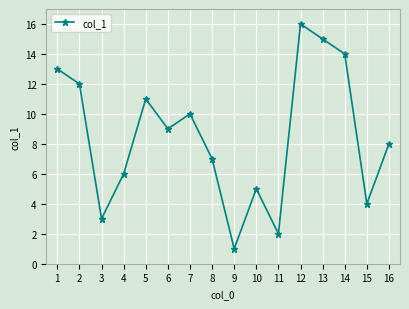

How many series are shown in this chart?

1